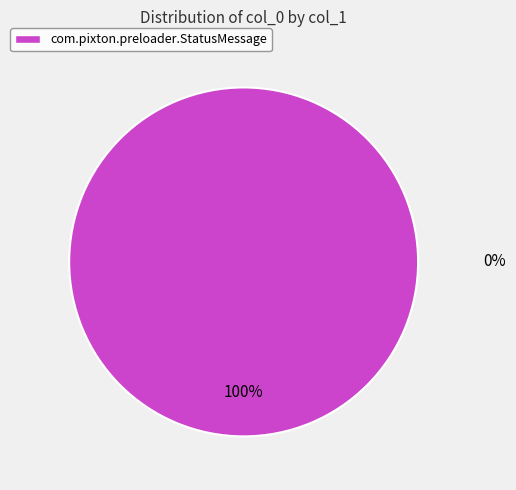

Does any single category account for the majority?

Yes